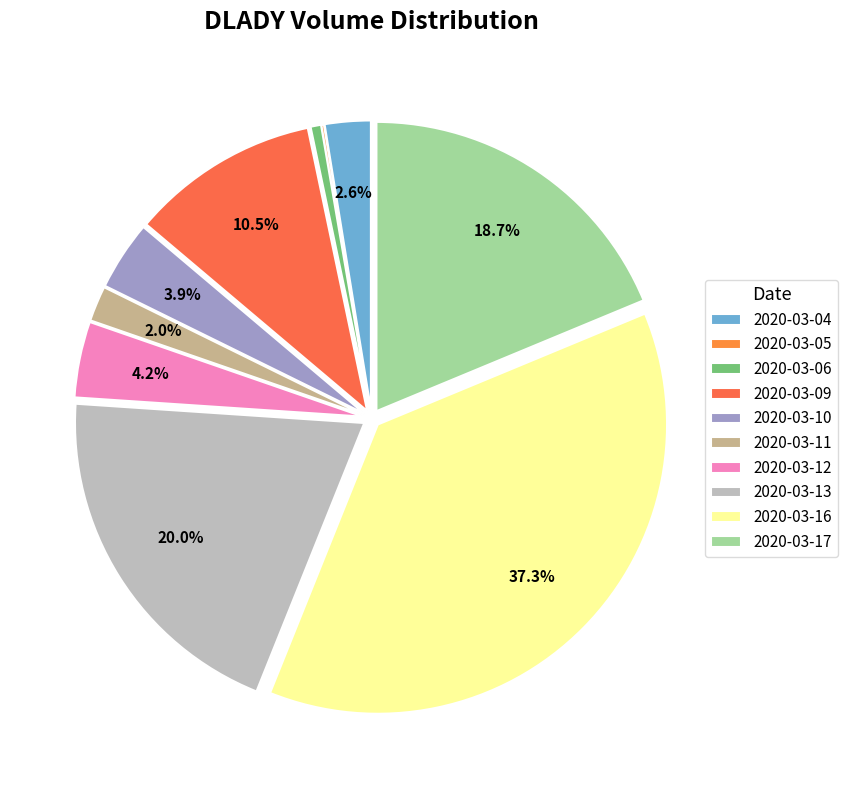

To the nearest percent, what percentage of the pie is 2020-03-11?

2%